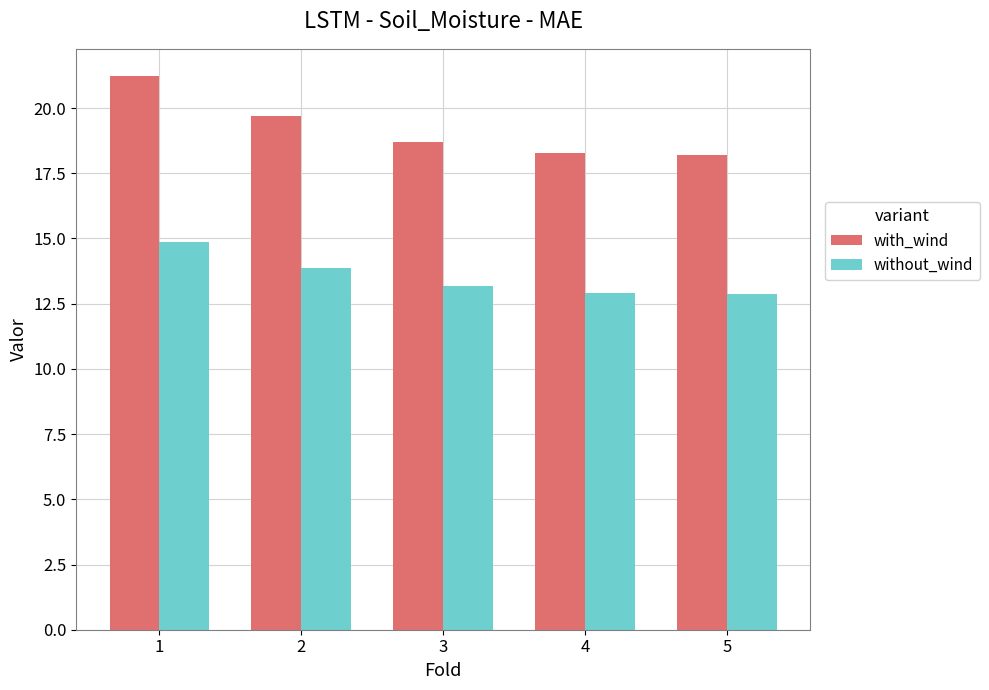

Rank the series by their average value, from lowest to highest.

without_wind, with_wind